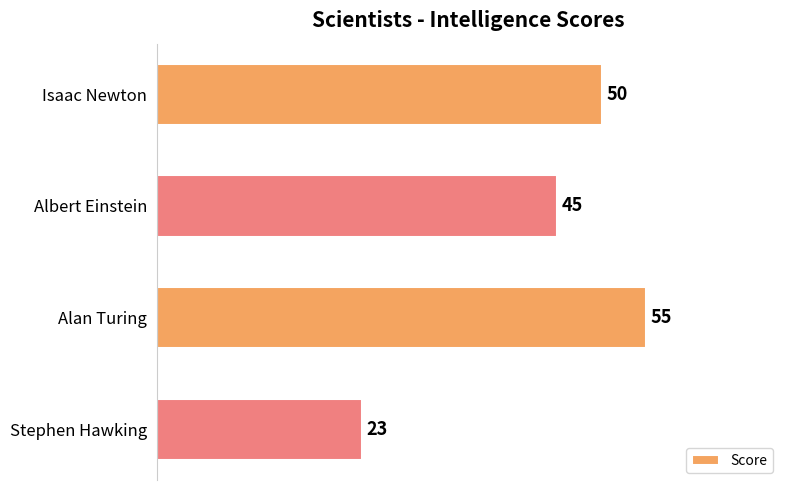

What is the smallest value displayed?

23